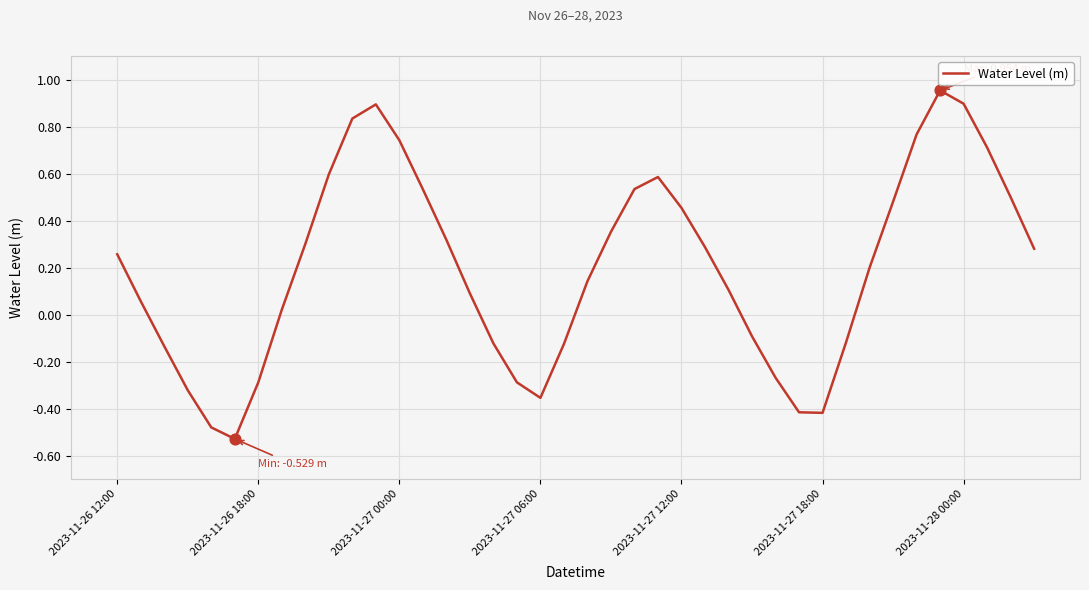

What is the difference between the maximum and minimum values?

1.5